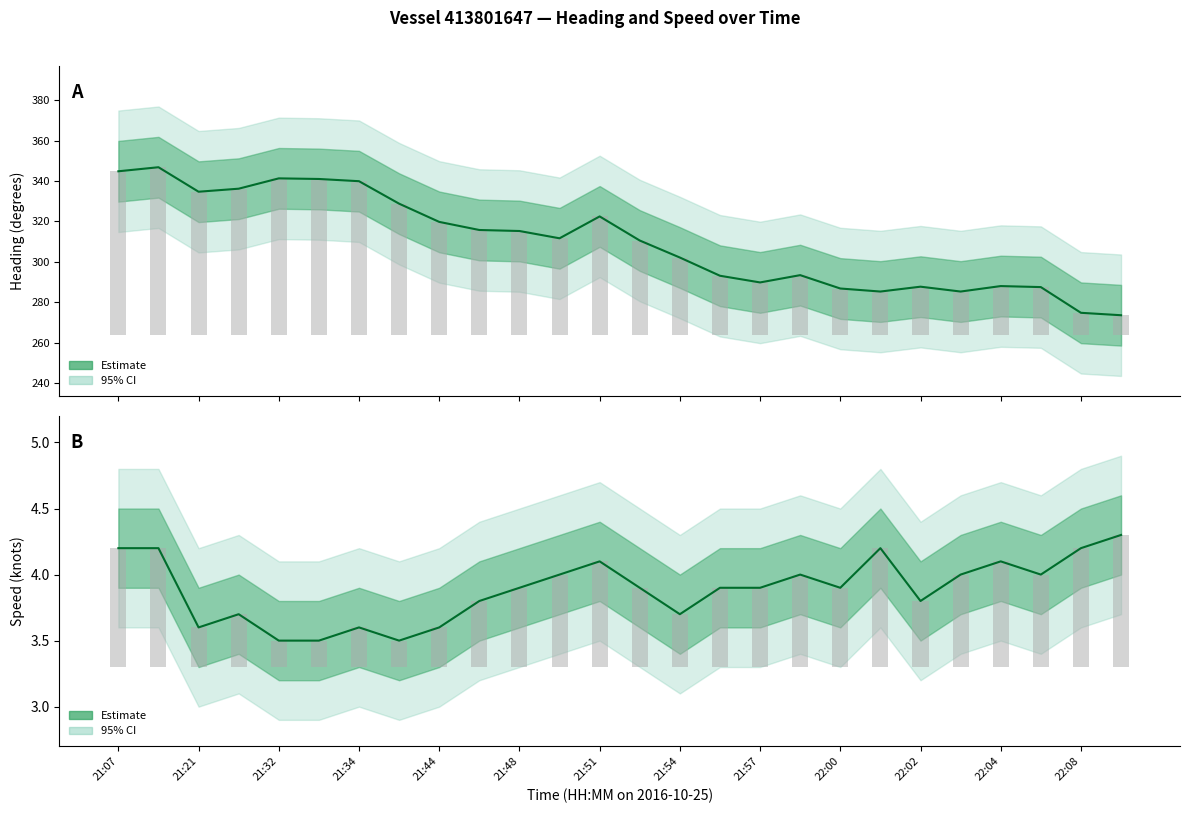

What position from the right is 21:56?

11